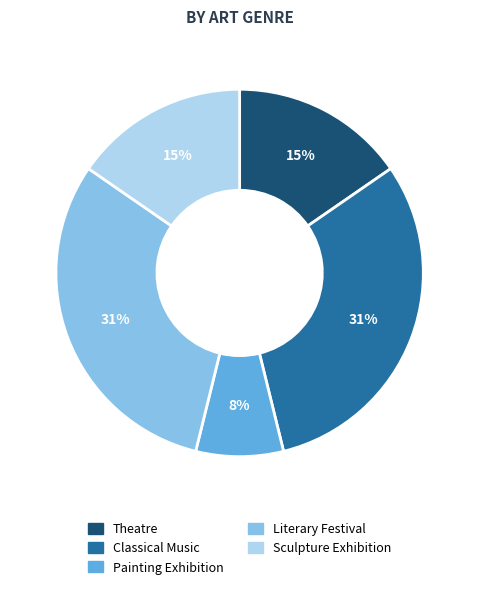

To the nearest percent, what is the average slice percentage?

20%